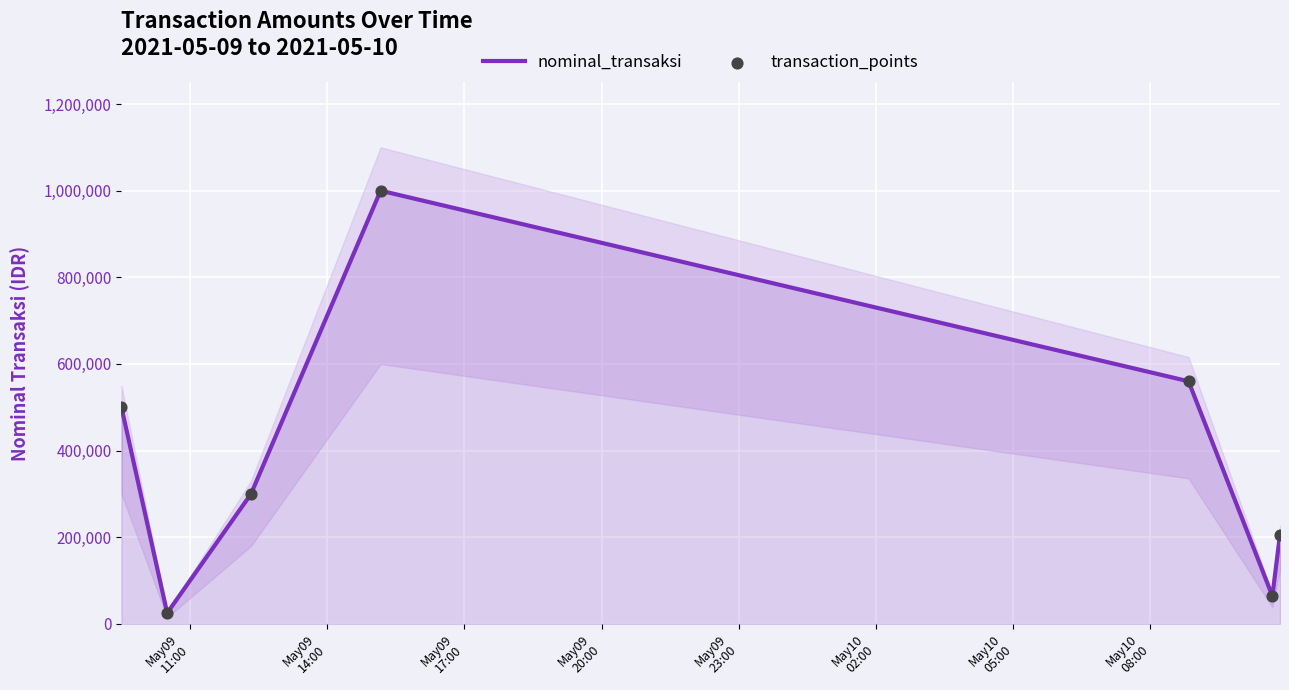

Which series has the largest total across all categories?

nominal_transaksi